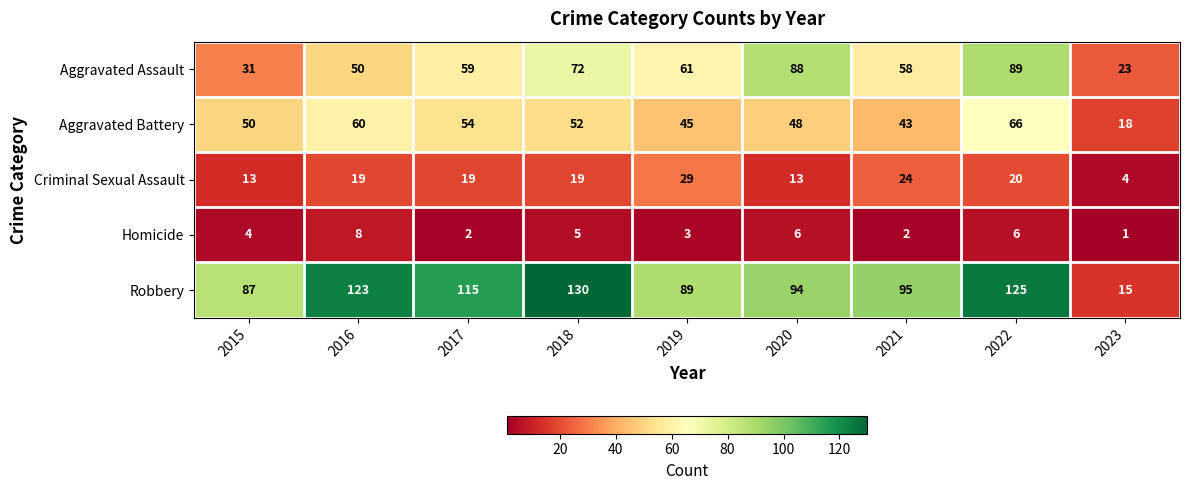

Which series changed the most between 2015 and 2019?

Aggravated Assault